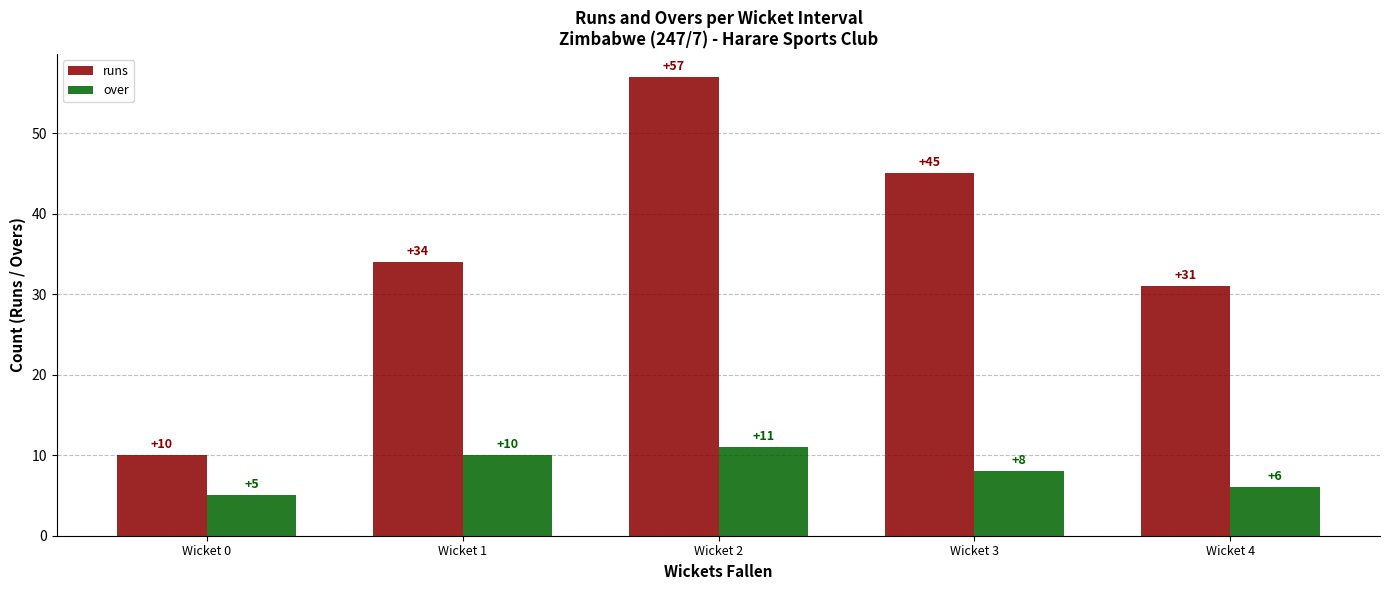

What is the highest value of the over series?

11